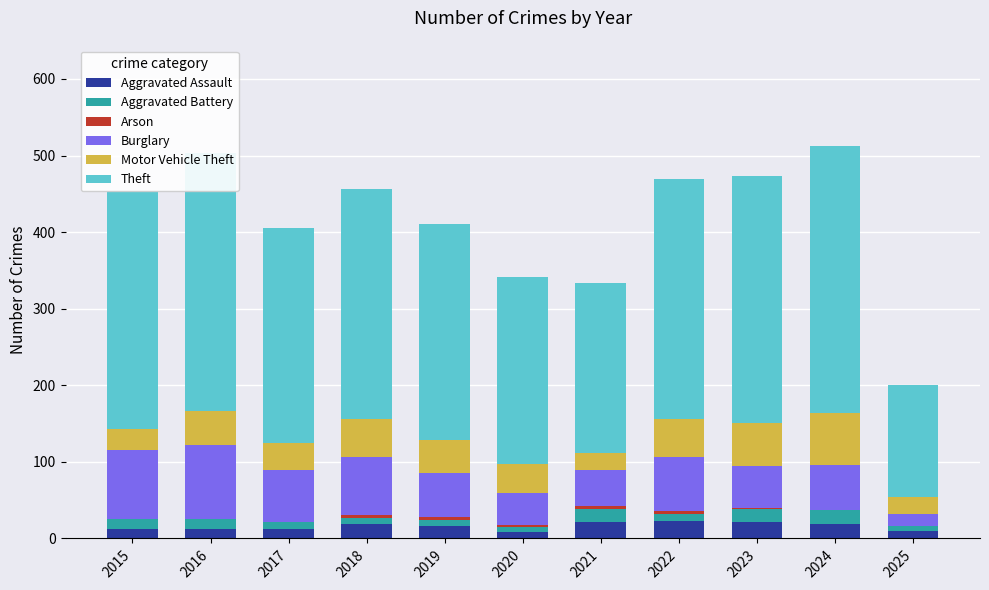

The value of Aggravated Assault at 2018 is 19. True or false?

True